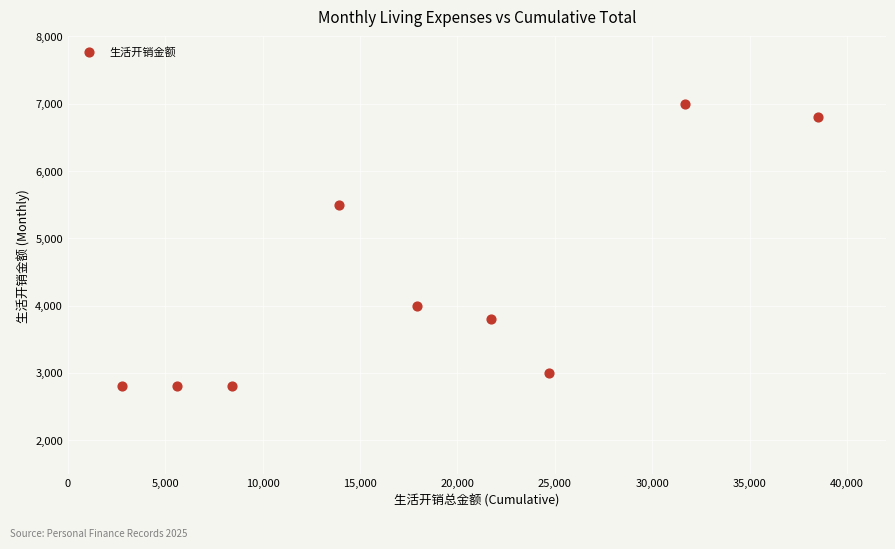

What is the average Y value?

4278